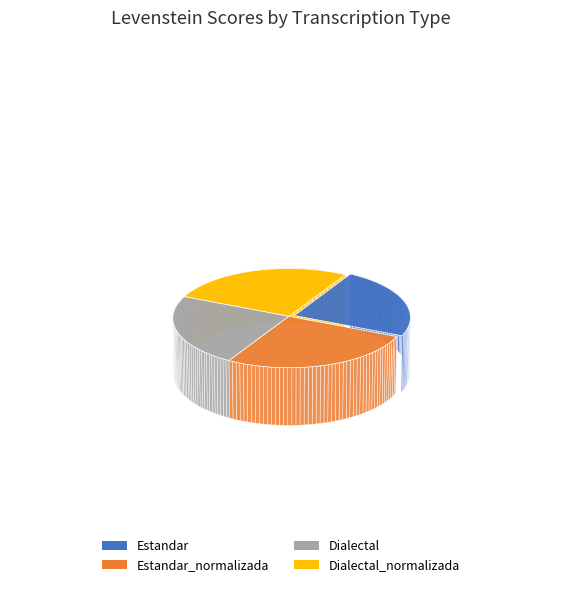

True or false: Estandar_normalizada accounts for 20% of the total.

False